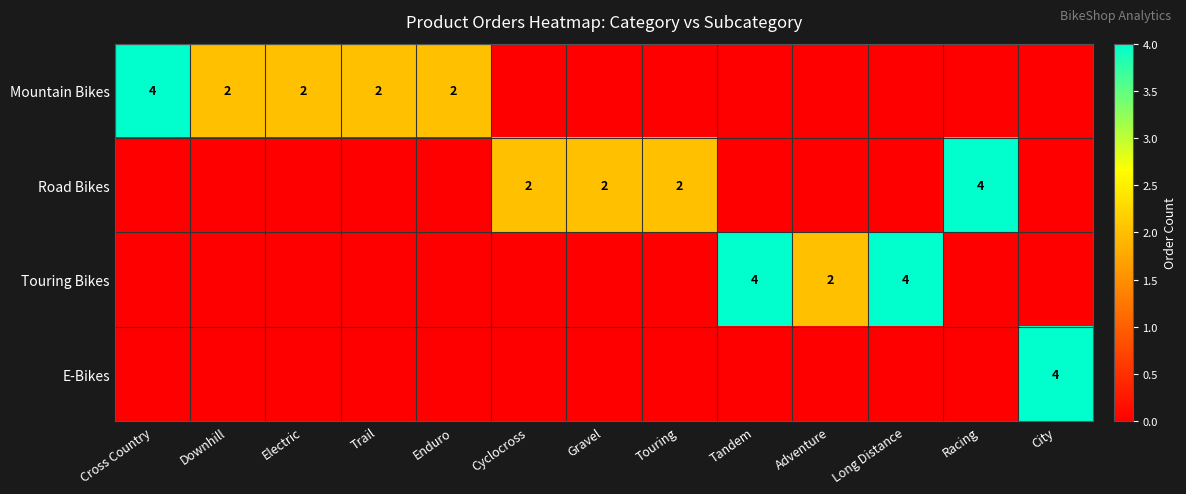

The E-Bikes series shows 6 at City. True or false?

False